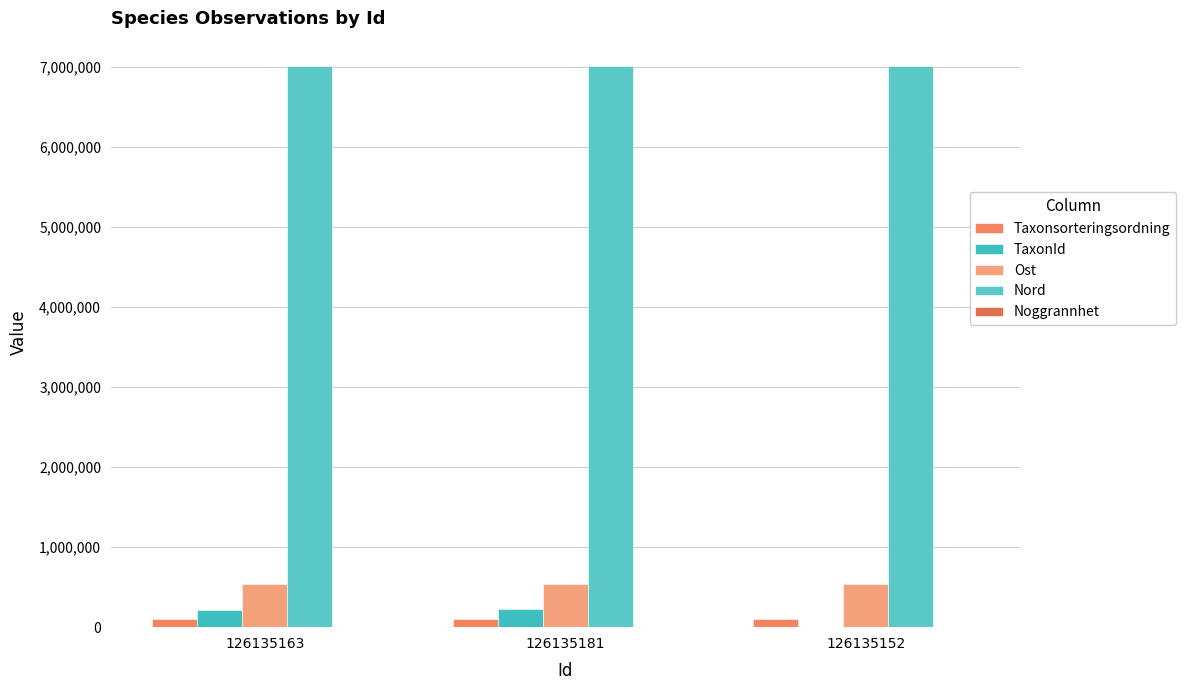

Reading right to left, what are all the values shown in this chart?

Taxonsorteringsordning: 98267	98279	98384
TaxonId: 504	223591	219847
Ost: 545582	545581	545582
Nord: 7016693	7016763	7016693
Noggrannhet: 1	1	1